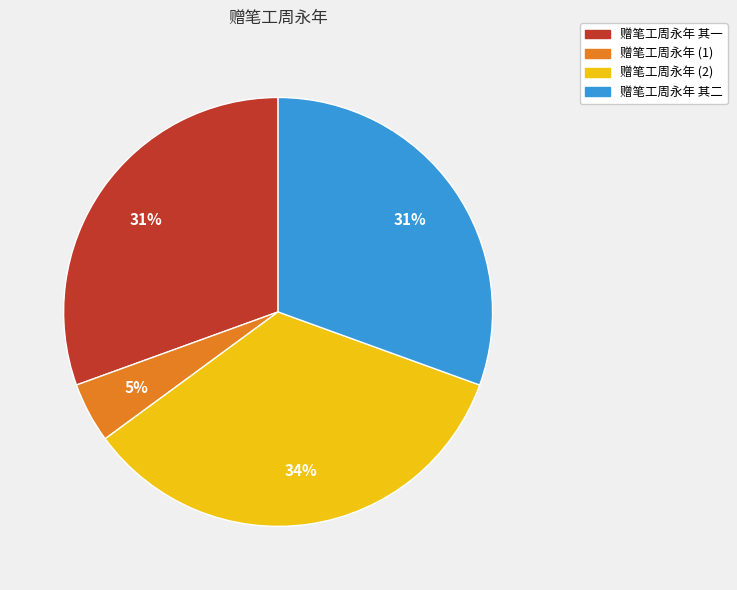

To the nearest percent, what is the average slice percentage?

25%